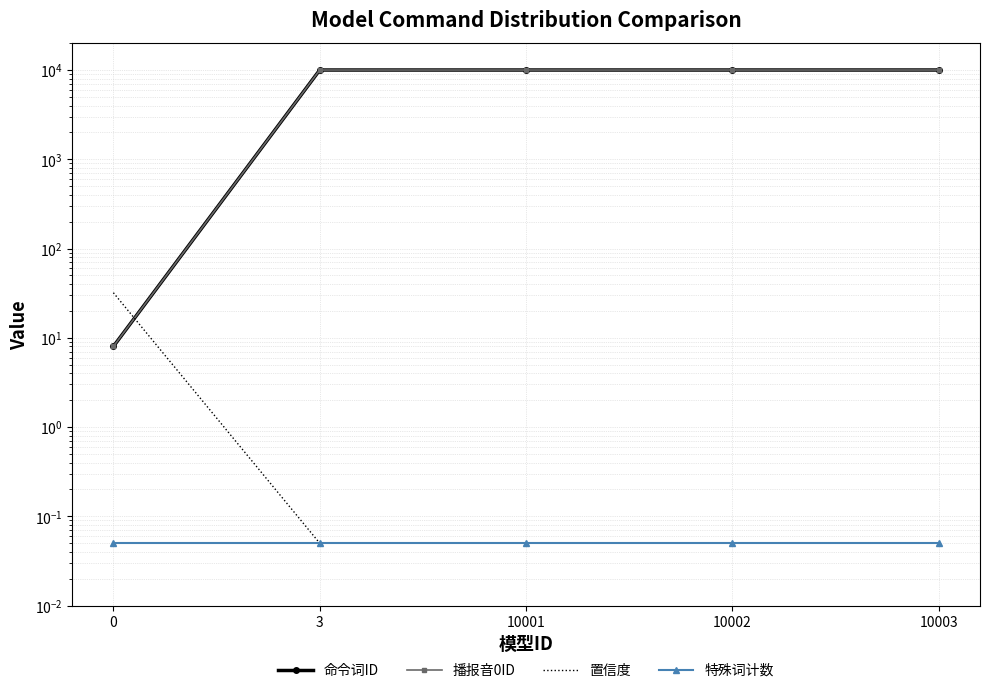

Reading left to right, list all the values displayed in this chart.

命令词ID: 8.0	10001.0	10001.0	10002.0	10003.0
播报音0ID: 8.0	10001.0	10001.0	10002.0	10003.0
置信度: 32.0	0.1	0.1	0.1	0.1
特殊词计数: 0.1	0.1	0.1	0.1	0.1